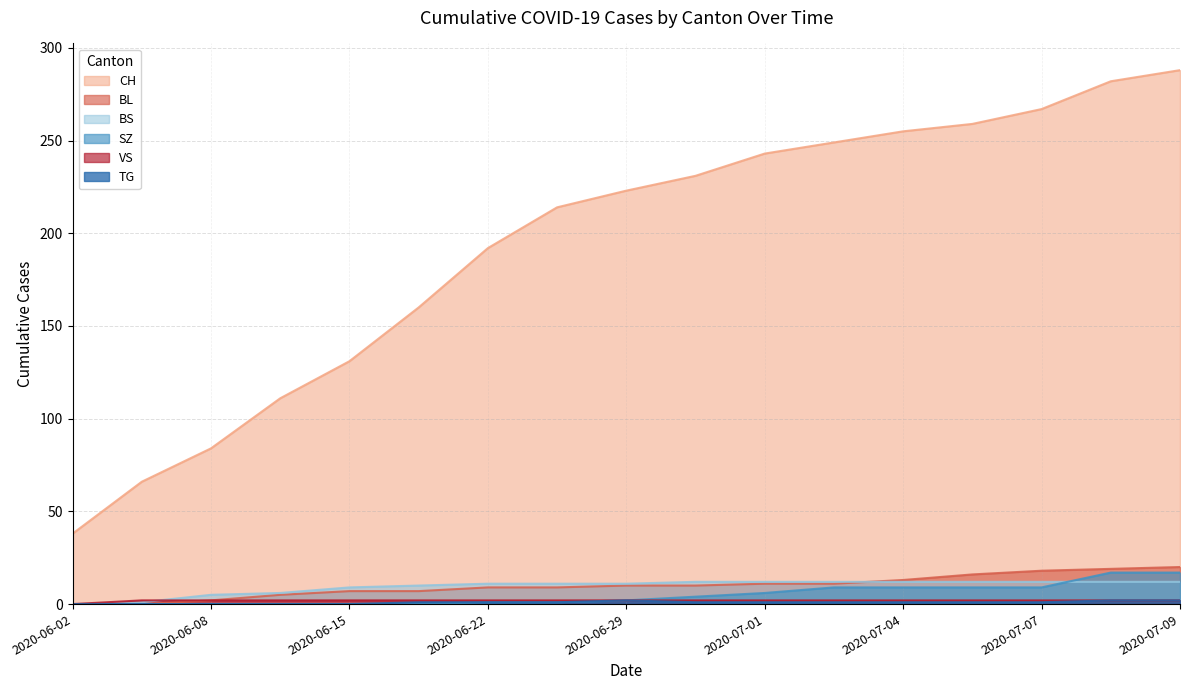

Rank the series by their maximum value, from highest to lowest.

CH, BL, SZ, BS, VS, TG